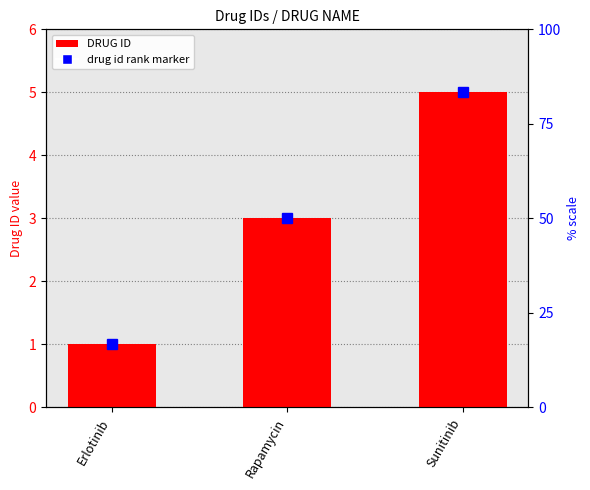

List the labels in order of value, largest first.

Sunitinib, Rapamycin, Erlotinib